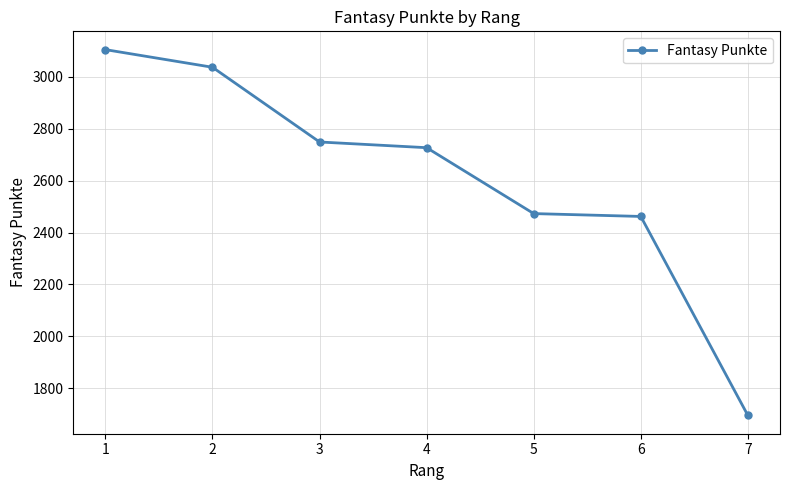

How many distinct data groups are displayed?

1